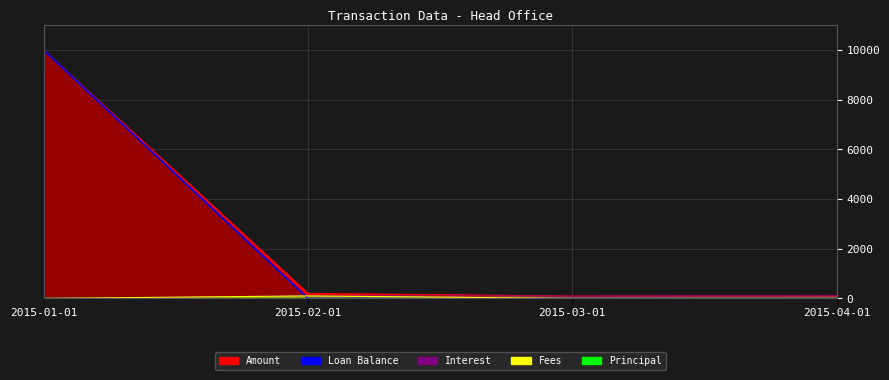

What is the label of the 2nd point from the left?

2015-02-01